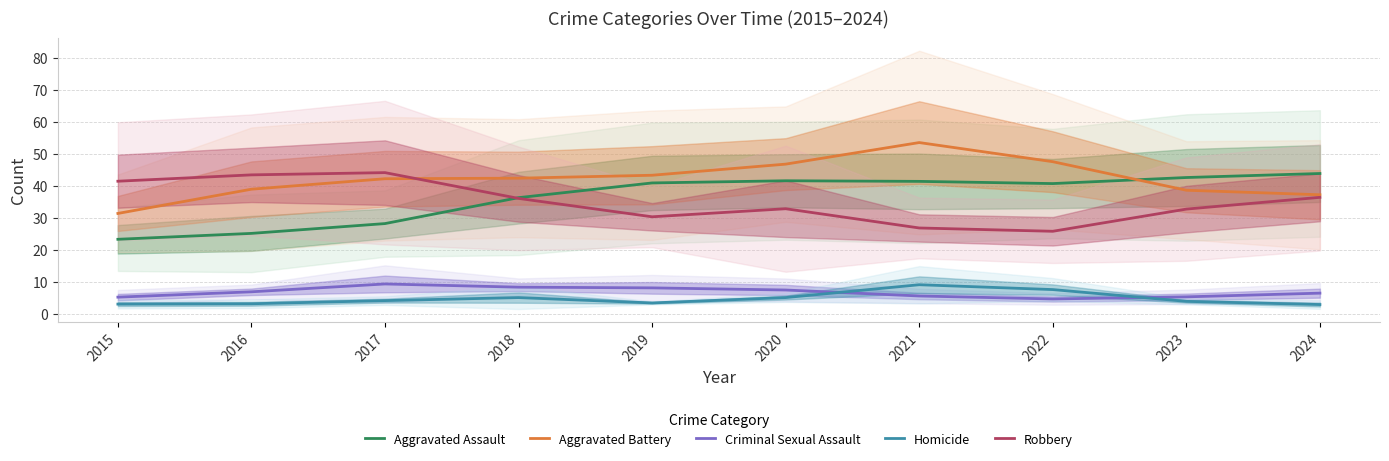

Which series has the largest range (max minus min)?

Aggravated Battery